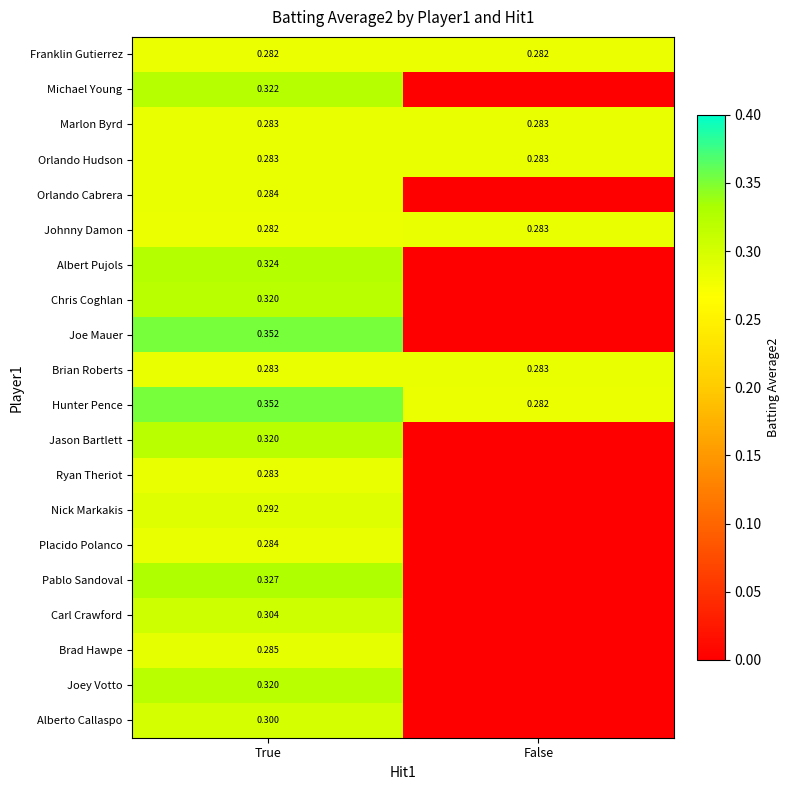

Rank the categories by Johnny Damon value from highest to lowest.

False, True